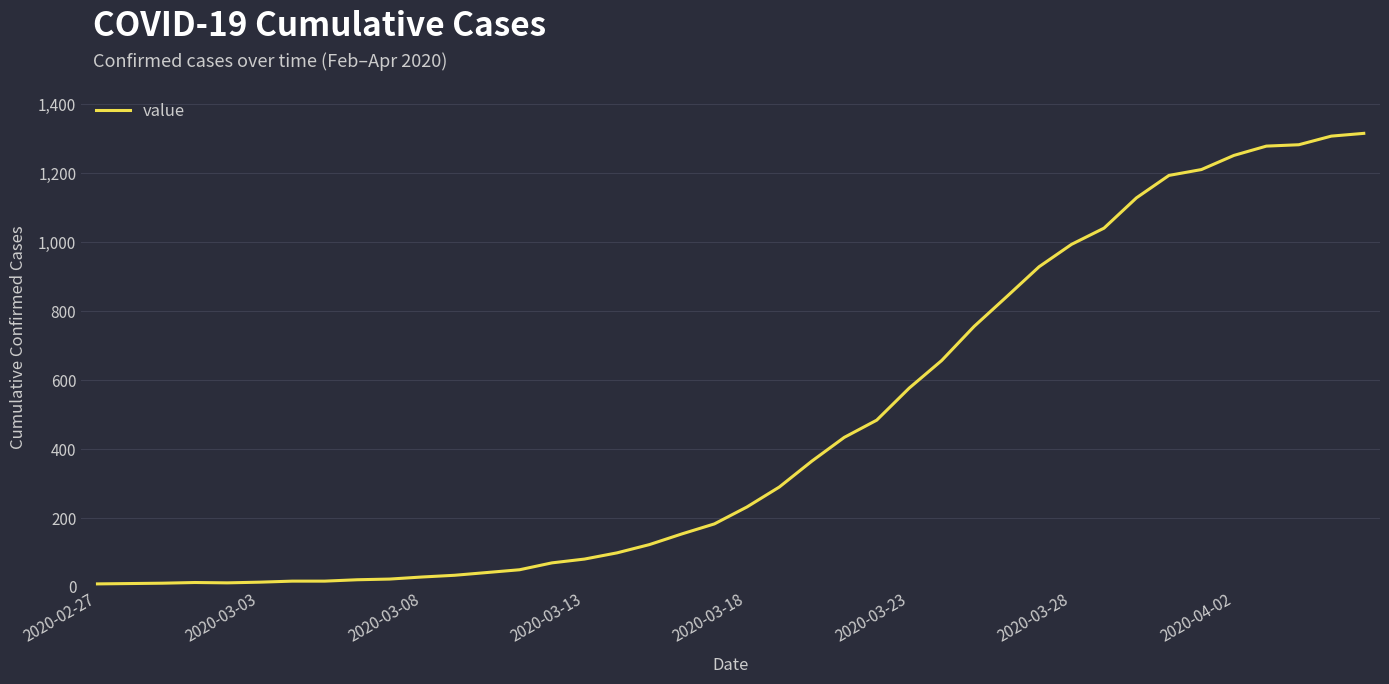

What is the greatest value displayed?

1316